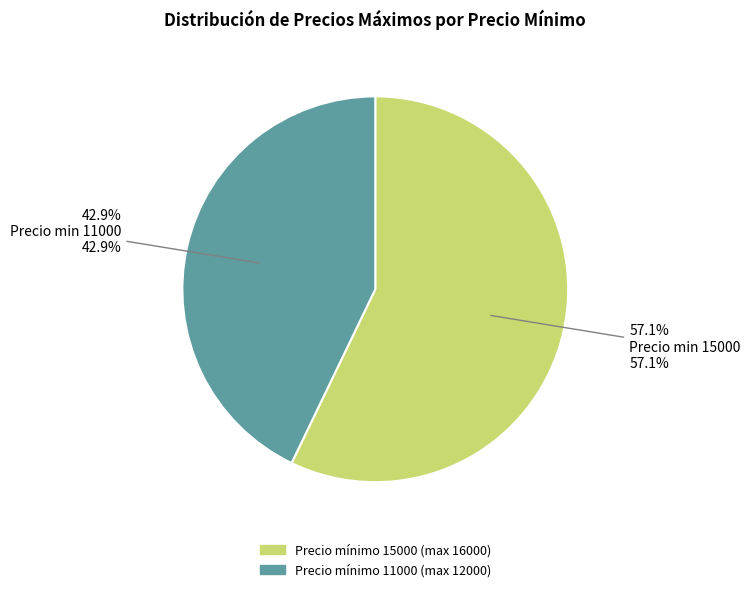

Approximately how many times larger is the value at Precio min 15000 compared to Precio min 11000?

1.3